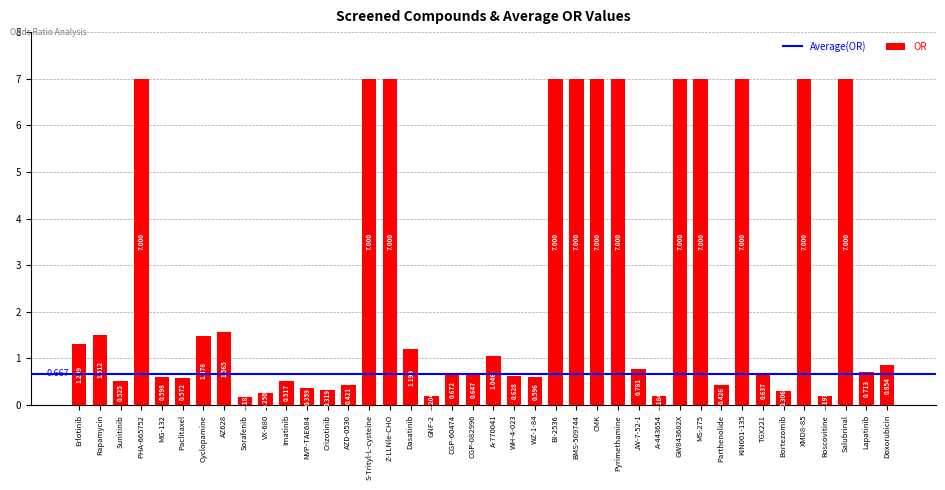

At which category does the chart reach its minimum across all series?

Sorafenib